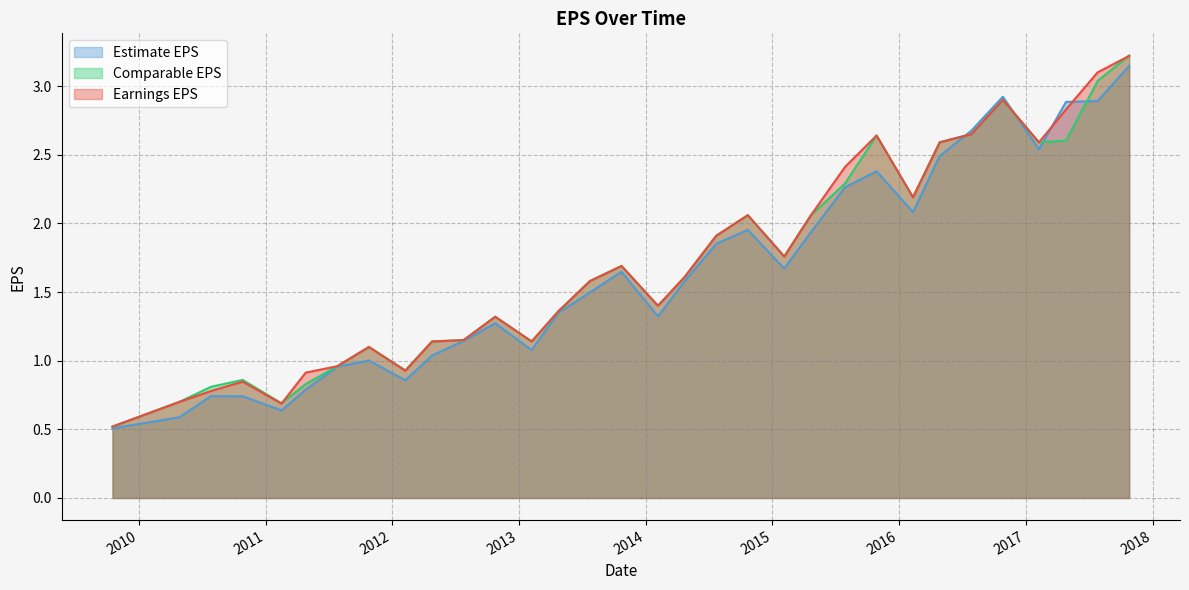

Rank the series at 2010-07-28 from lowest to highest value.

Estimate EPS, Earnings EPS, Comparable EPS